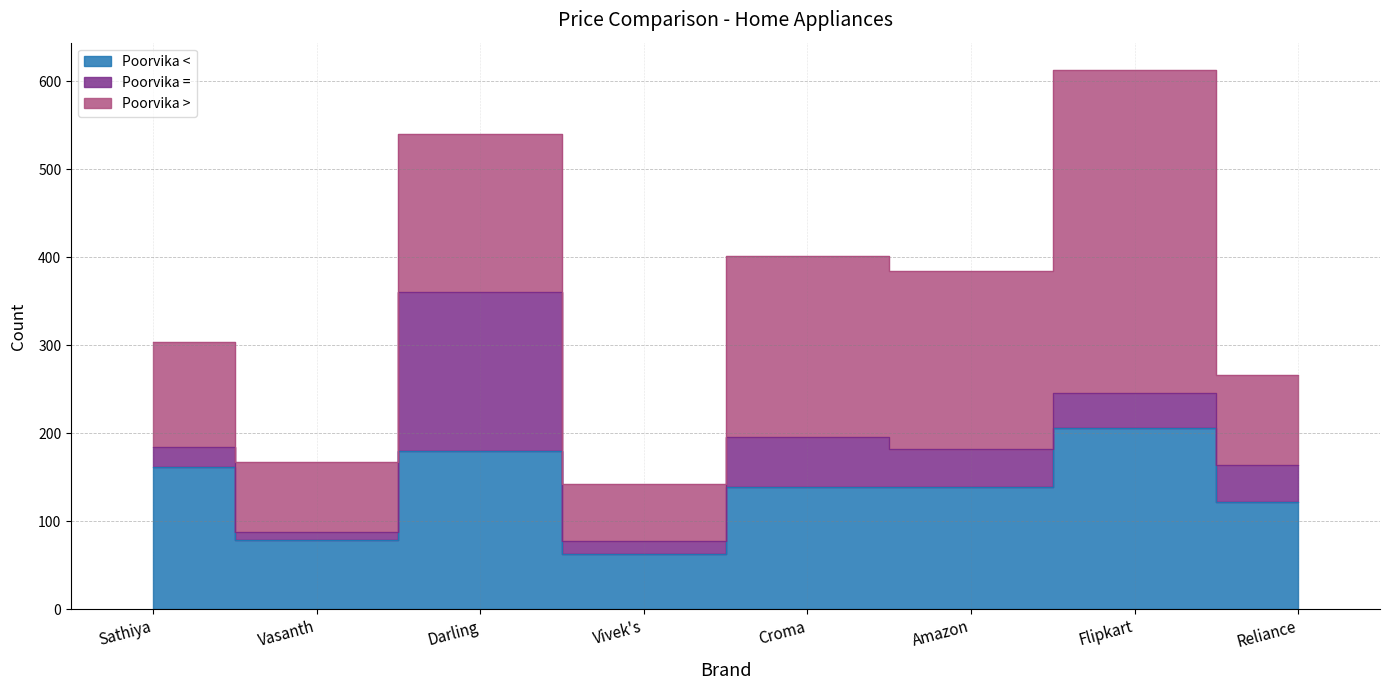

Reading left to right, extract all data points from this chart.

Poorvika <: Sathiya=161	Vasanth=78	Darling=180	Vivek's=63	Croma=139	Amazon=139	Flipkart=206	Reliance=122
Poorvika =: Sathiya=23	Vasanth=9	Darling=180	Vivek's=14	Croma=57	Amazon=43	Flipkart=40	Reliance=42
Poorvika >: Sathiya=120	Vasanth=80	Darling=180	Vivek's=65	Croma=205	Amazon=202	Flipkart=367	Reliance=102